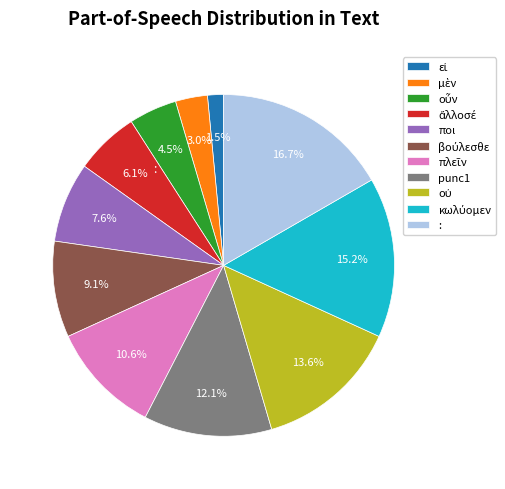

What percentage is the οὖν slice, to the nearest percent?

5%